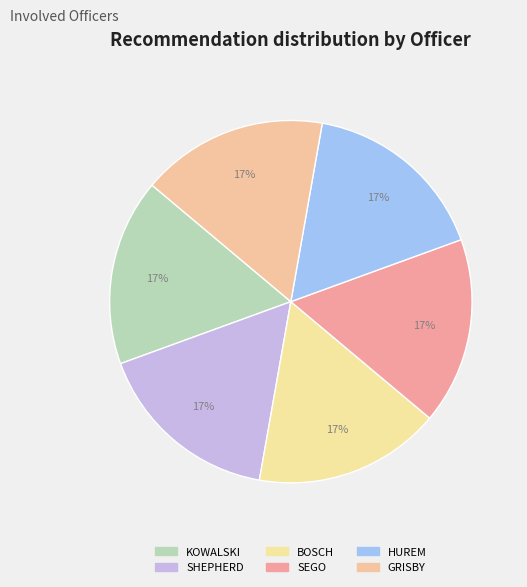

Count the number of slices in the pie.

6